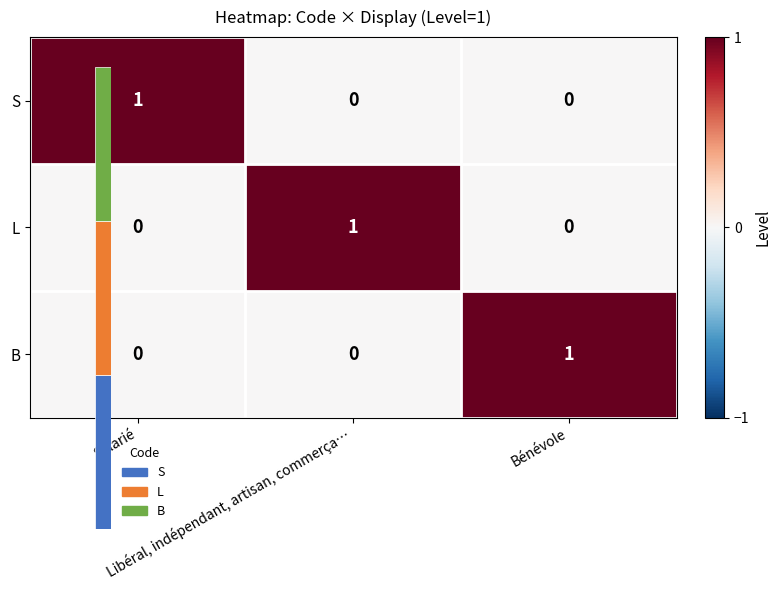

Which label corresponds to the largest value in the chart?

Salarié